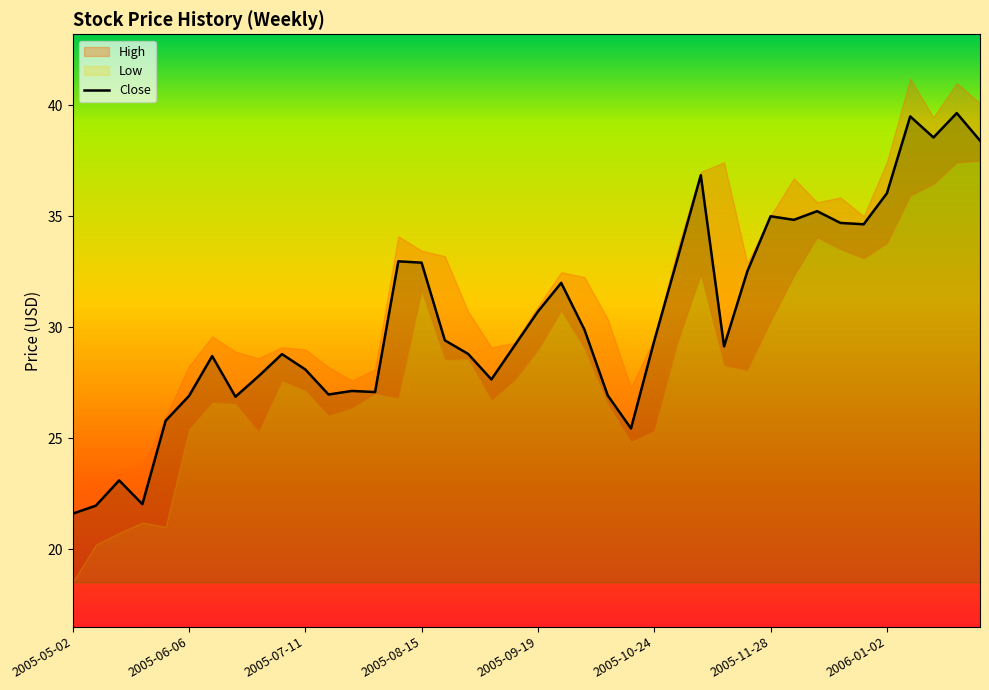

Rank the series at 2005-06-20 from highest to lowest value.

High, Close, Low